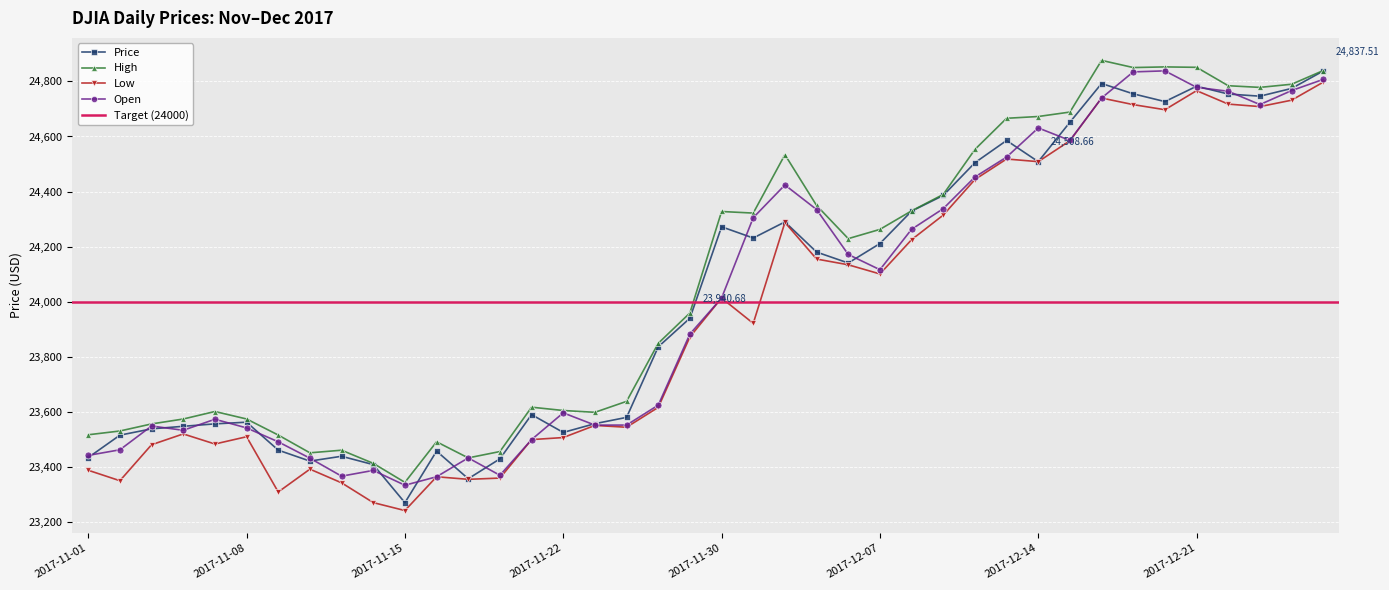

At which label does Open reach its peak?

2017-12-20